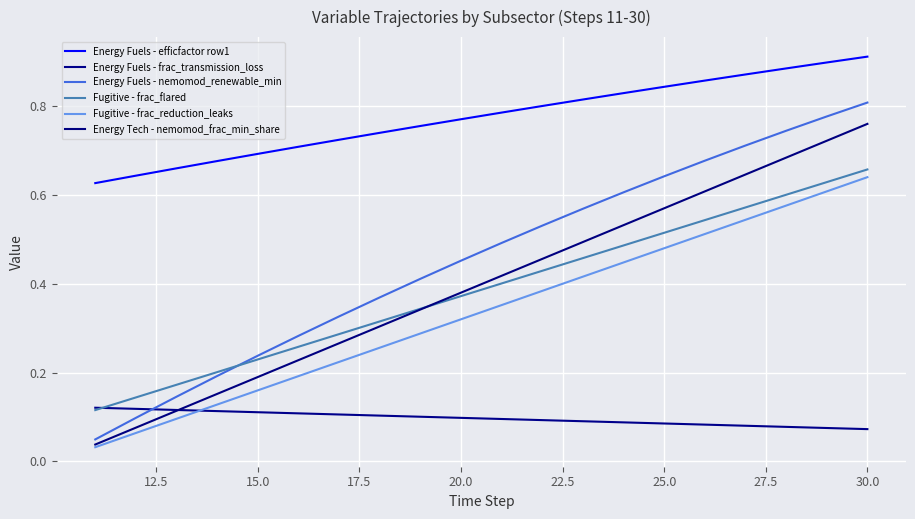

True or false: Energy Fuels - efficfactor row1 and Energy Fuels - nemomod_renewable_min cross at least once.

False